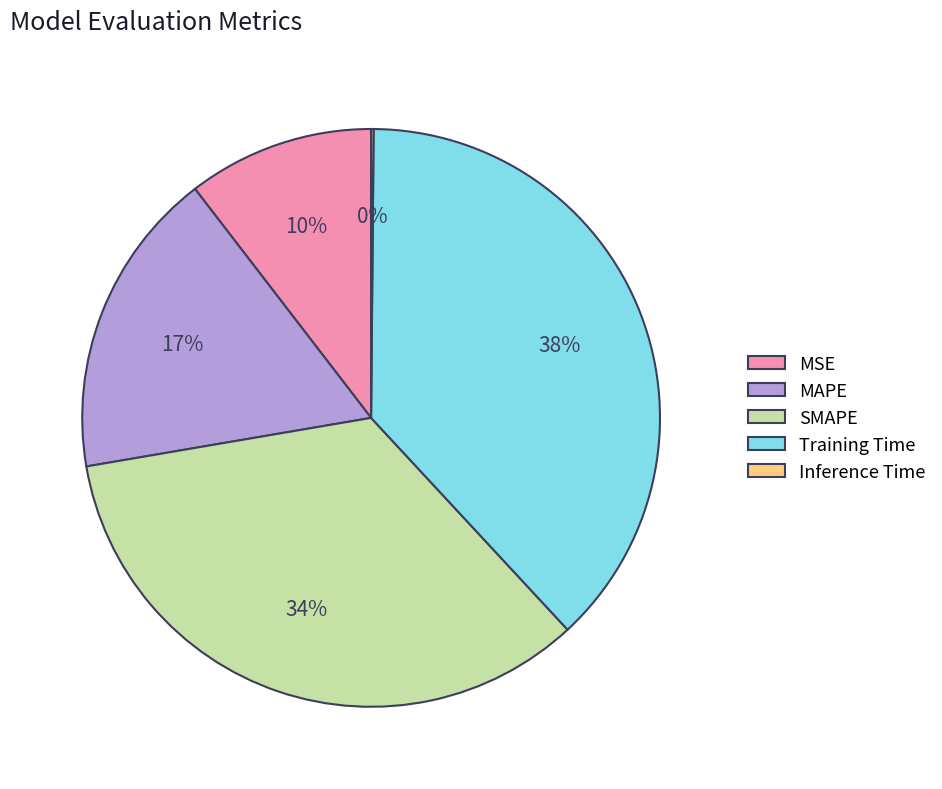

Combined, do Training Time and MSE account for over 50%?

No